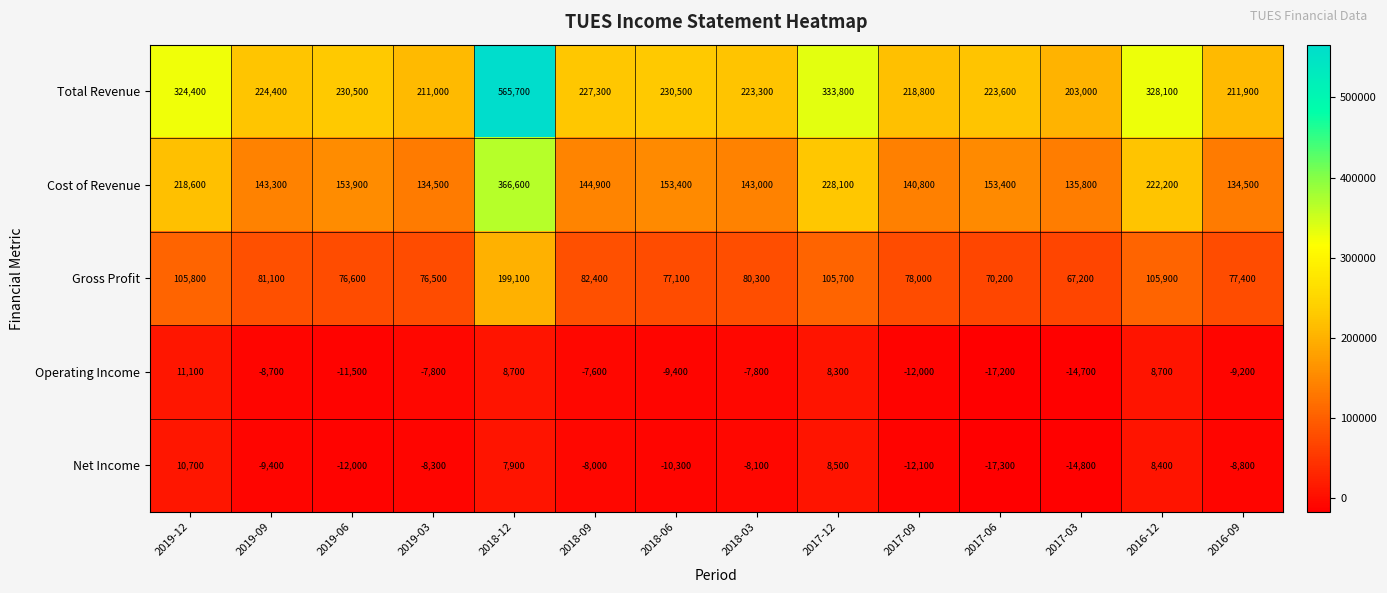

What is the average value of the Net Income series?

-5257